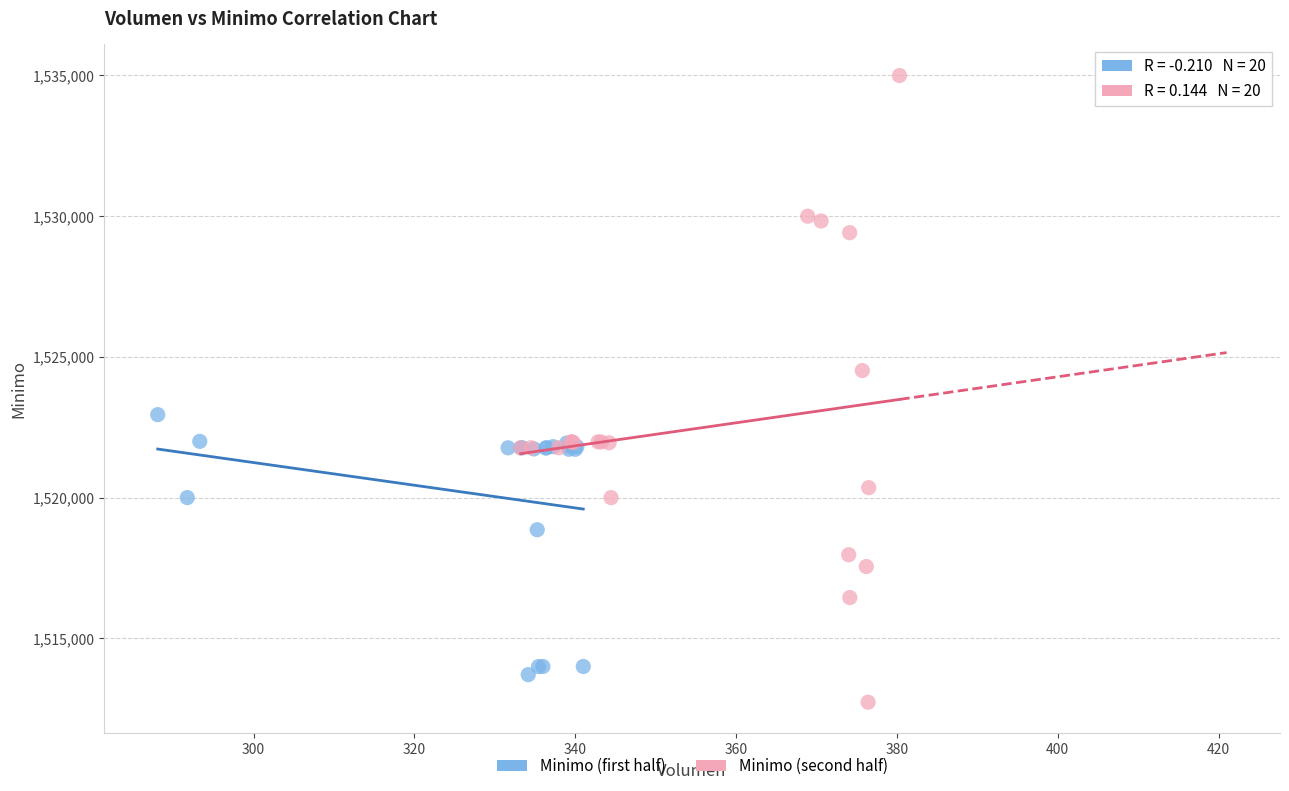

Which series has the widest spread of Y values?

Minimo (second half)